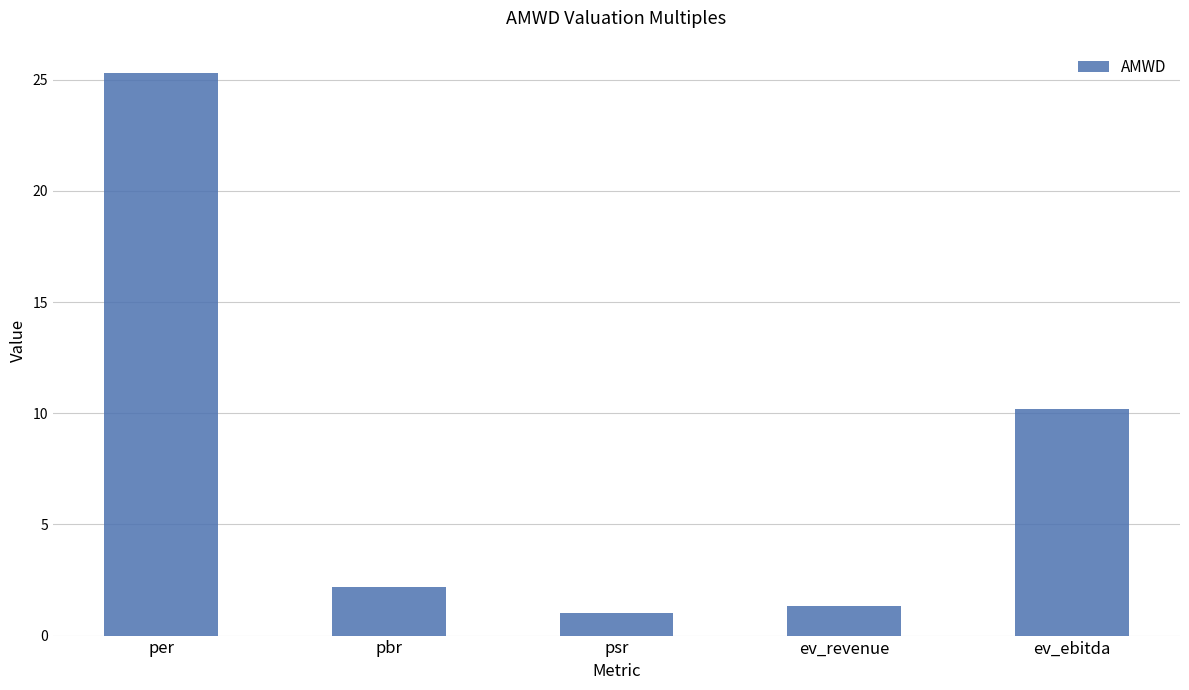

What is the sum of all values?

40.0